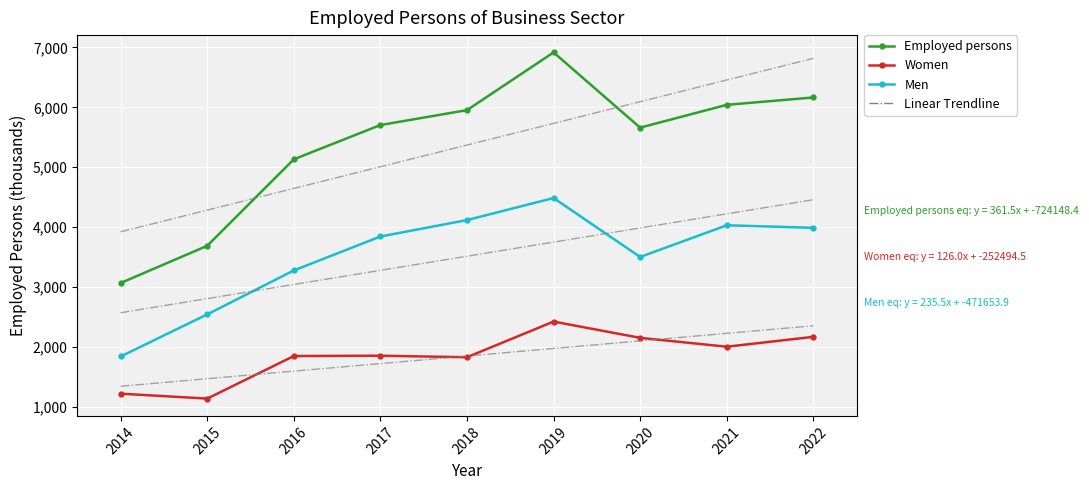

What is the minimum value for Employed persons?

3070.9